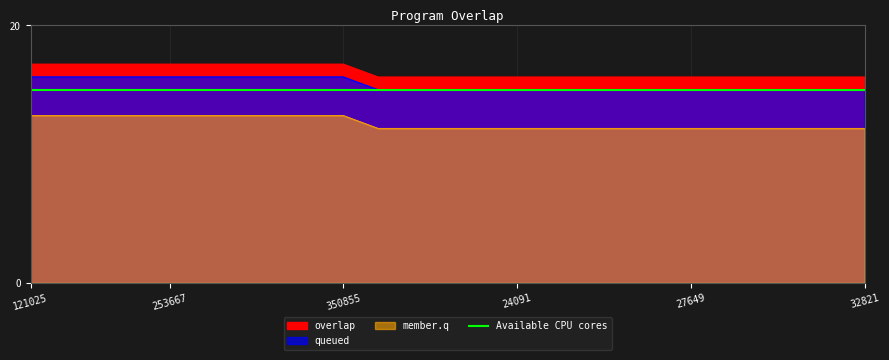

Count the values in the range 16 to 17.

25